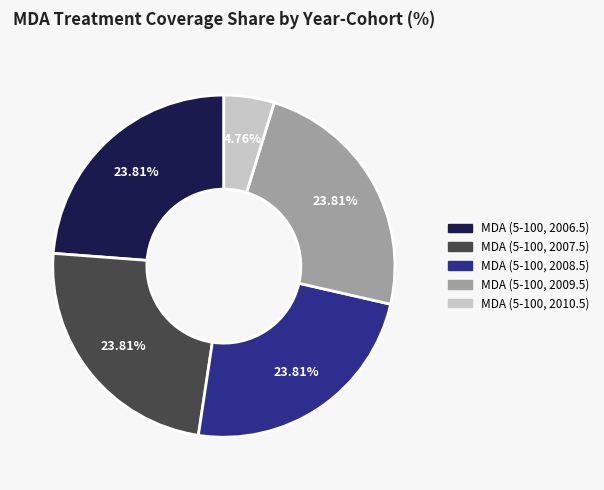

To the nearest percent, what is the combined percentage of MDA (5-100, 2009.5) and MDA (5-100, 2007.5)?

48%